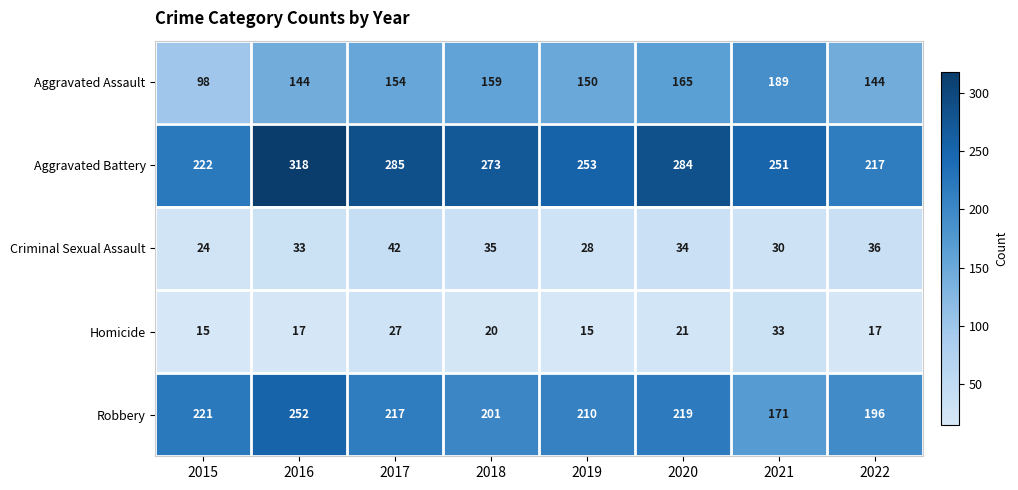

What is the greatest value displayed?

318